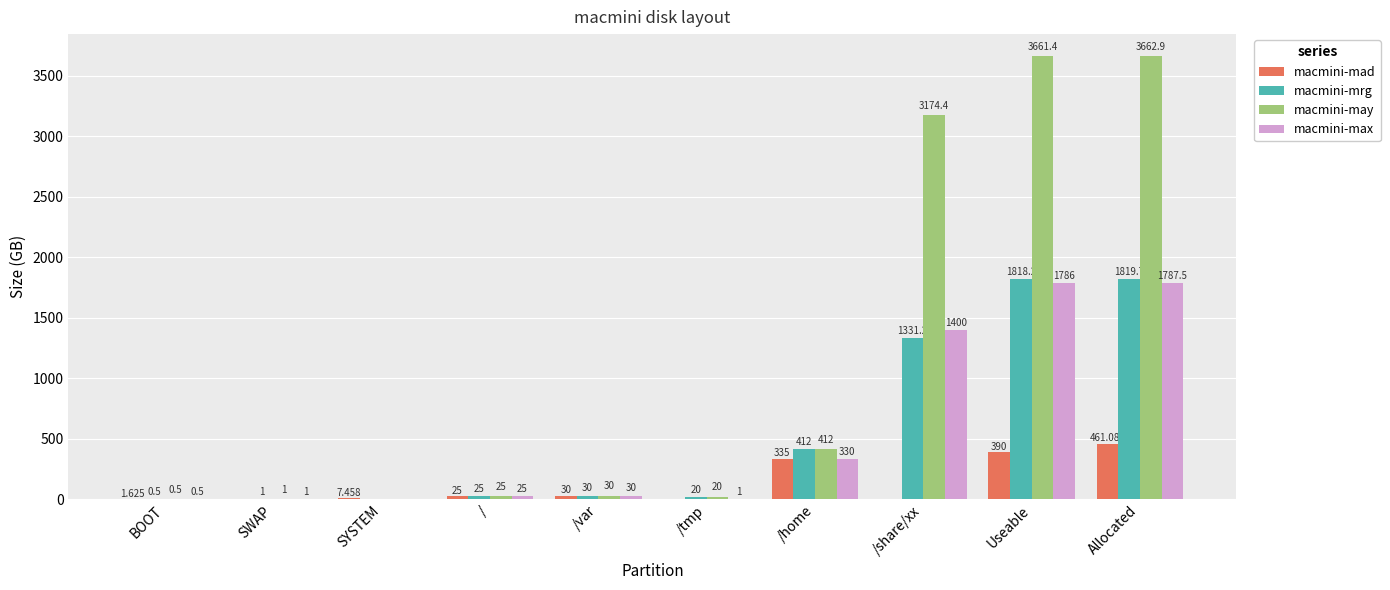

Where is macmini-may nearest to the value 1831?

/share/xx